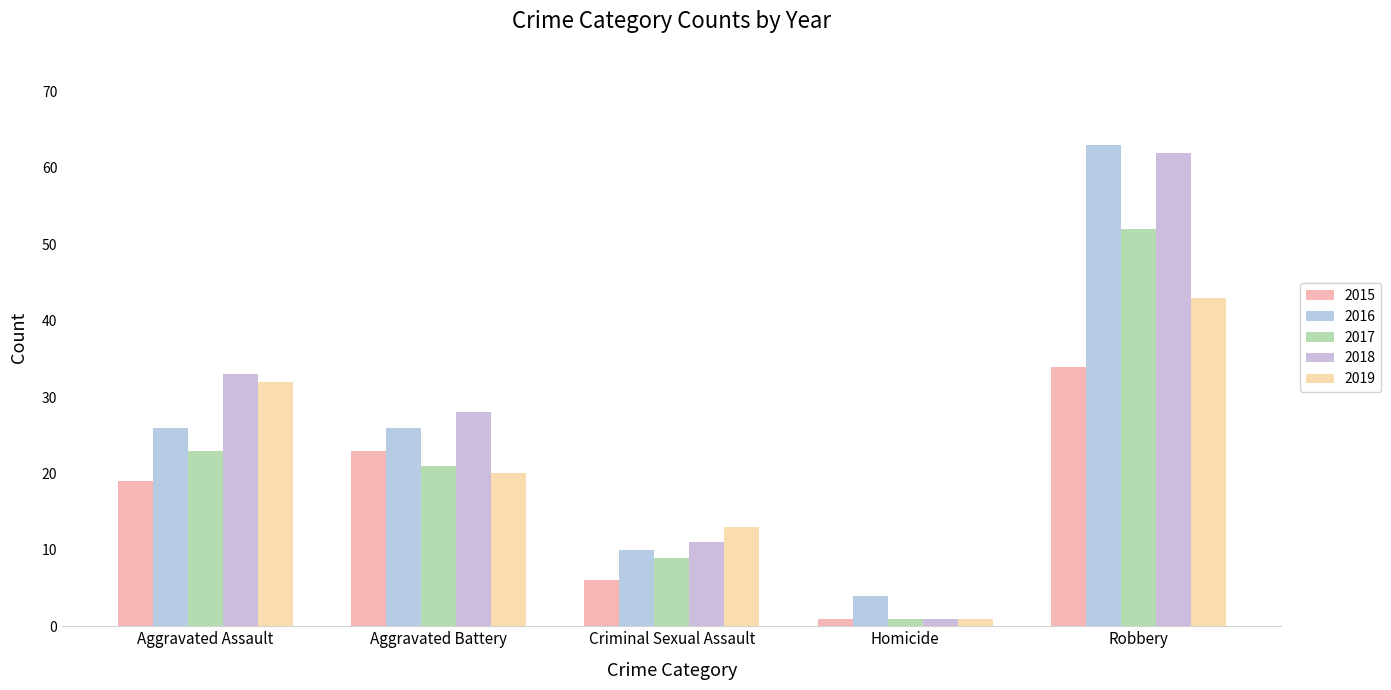

Which series changed the most between Aggravated Battery and Robbery?

2016